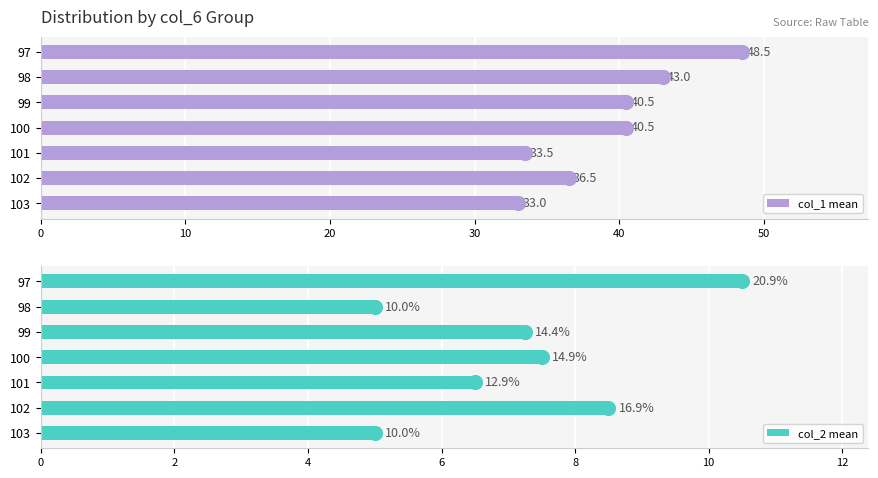

Is it true that col_1 mean equals 16.2 at 103?

False